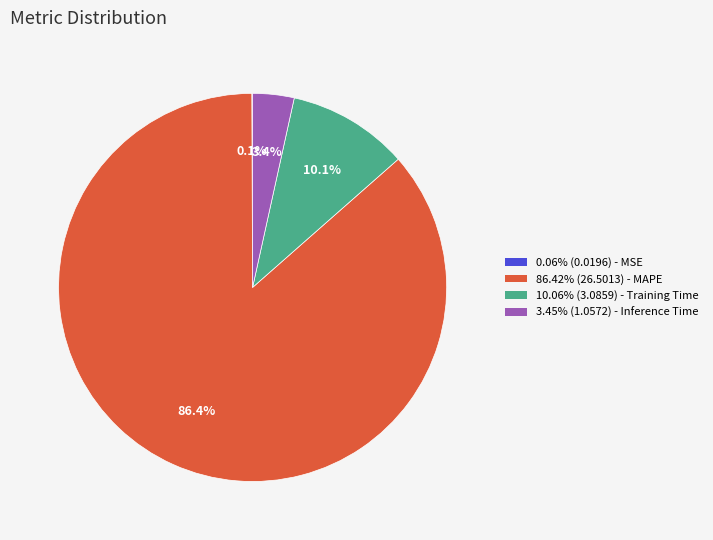

What portion of the pie excludes 86.42% (26.5013) - MAPE?

13.6%